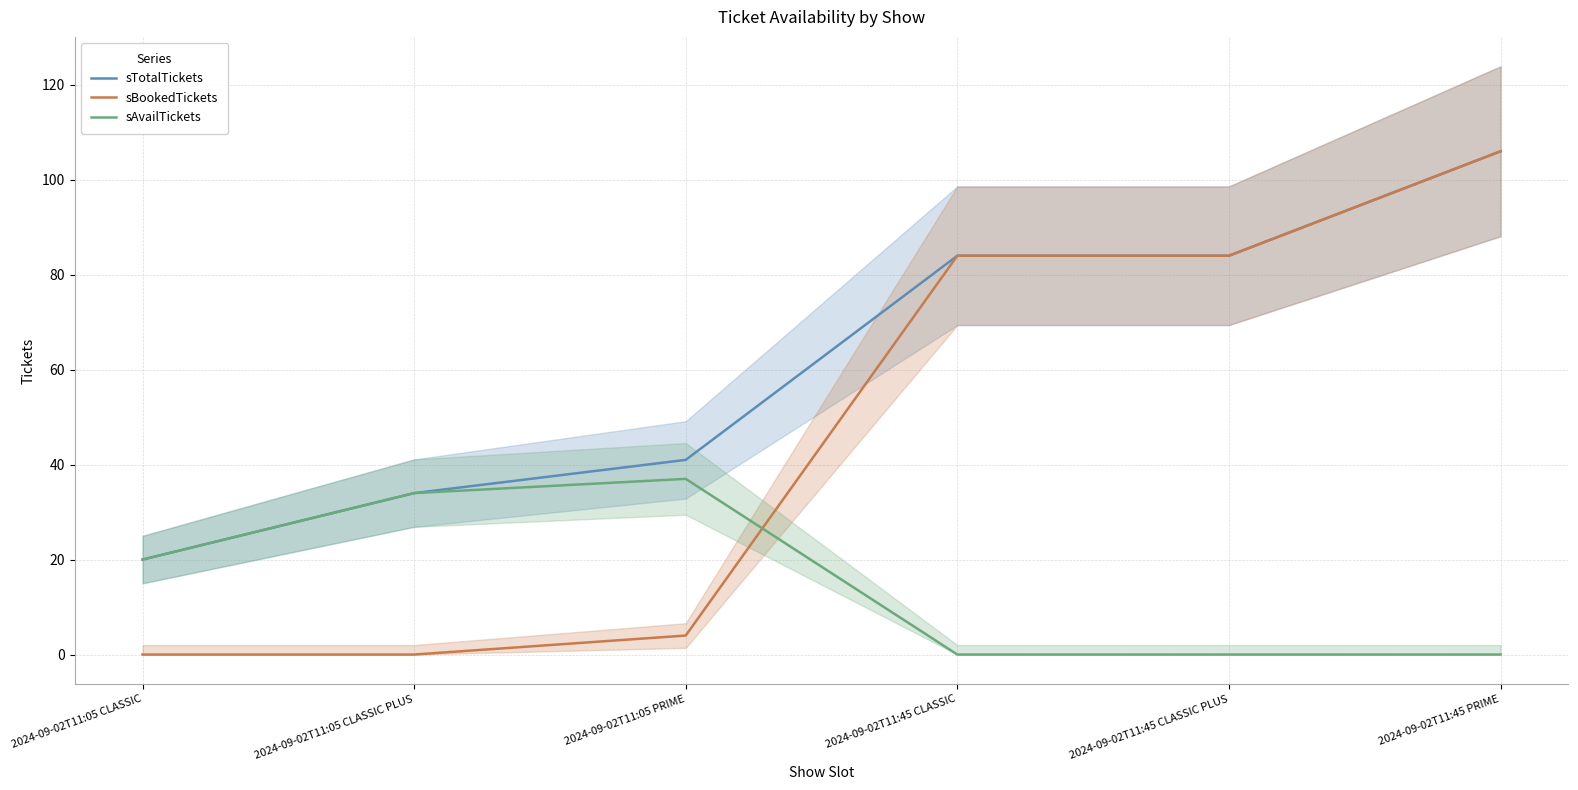

Is this an area chart (filled region under the line)?

No